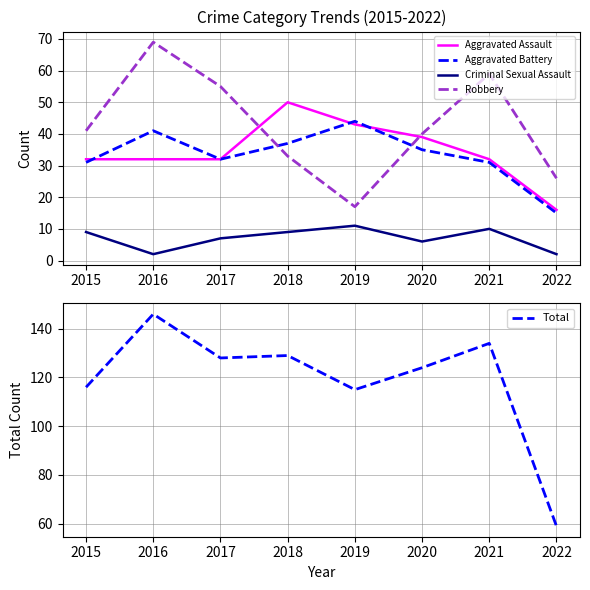

True or false: Total and Robbery intersect in this chart.

False